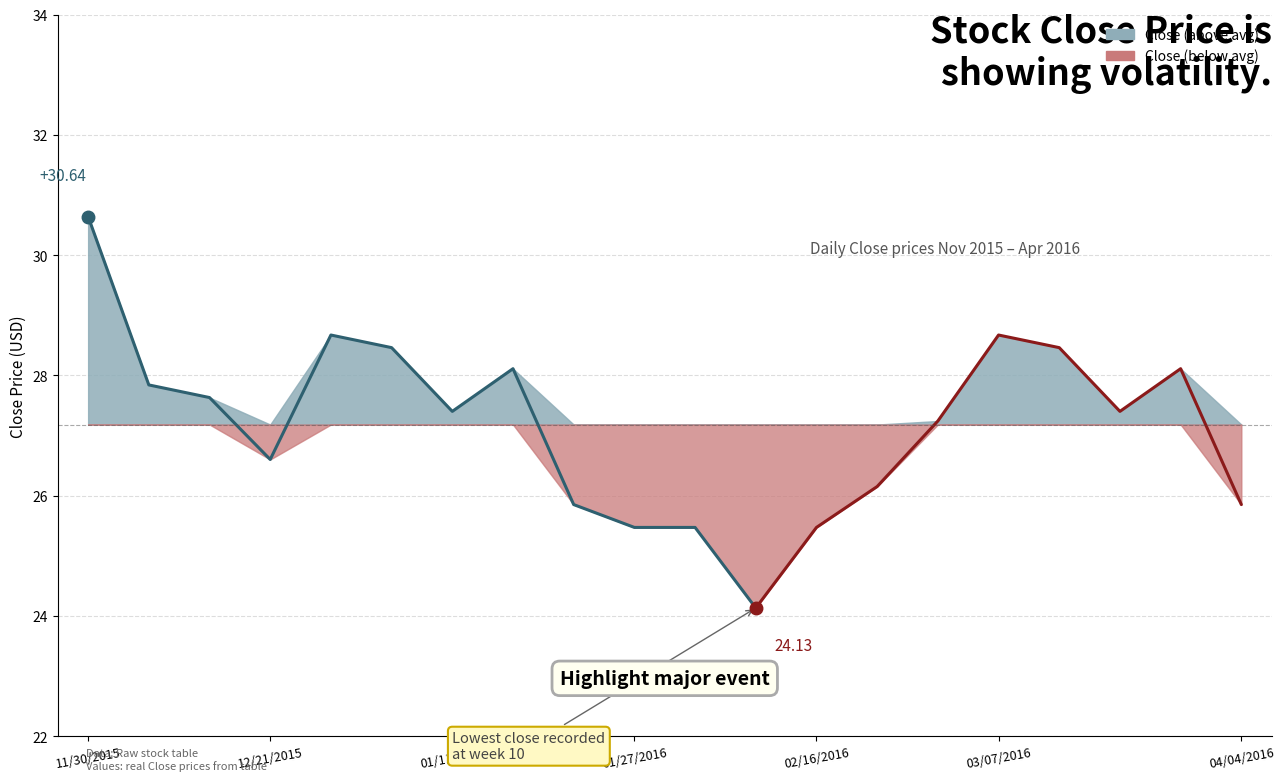

True or false: the data shows 27.8 at 12/07/2015.

True